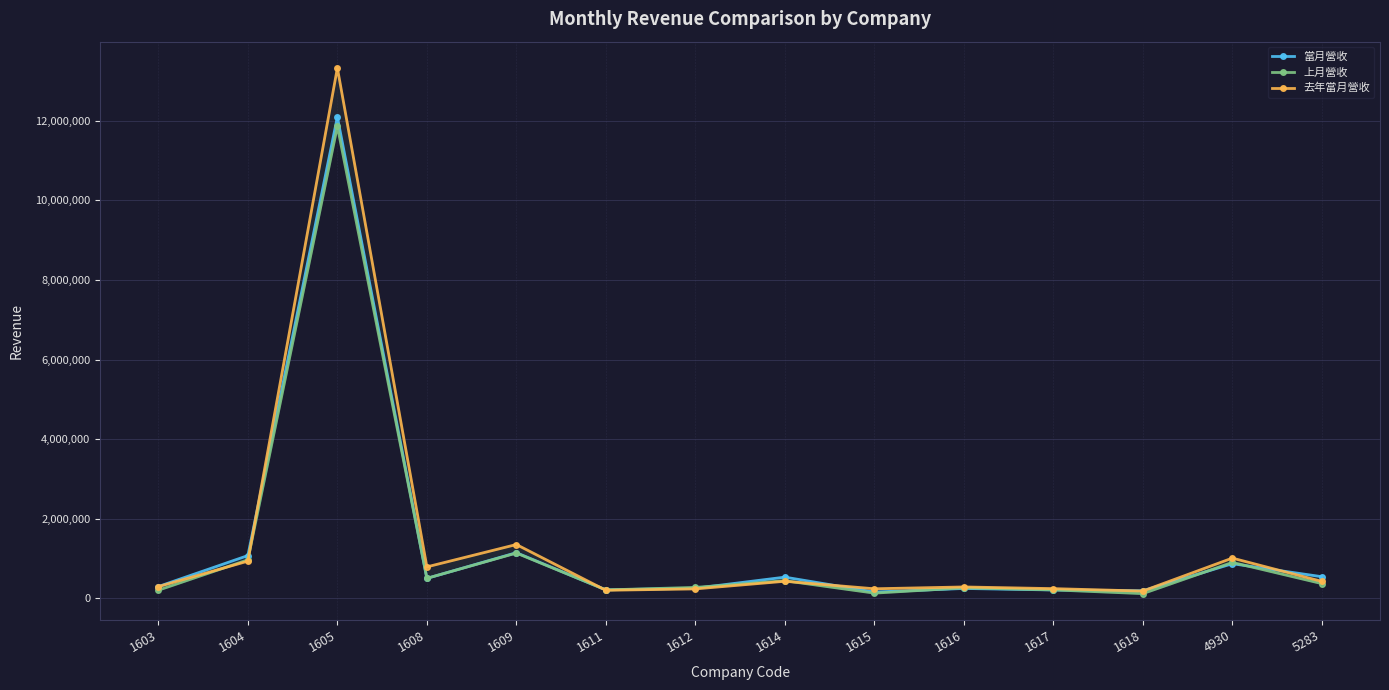

The value of 上月營收 at 4930 is 1350989. True or false?

False